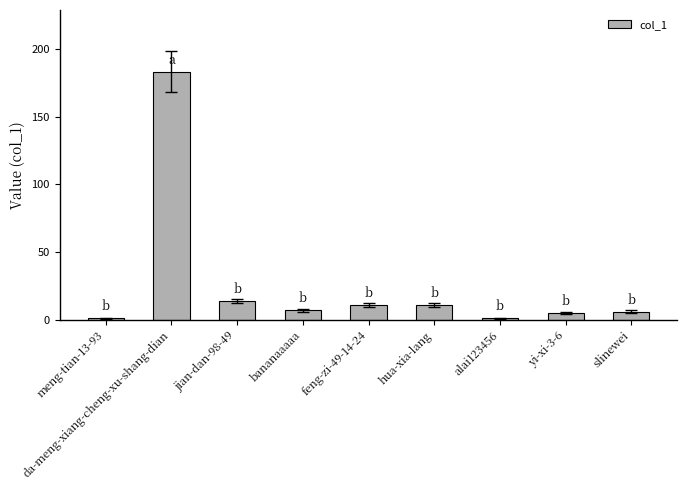

The chart shows a value of 1 at alai123456. True or false?

True